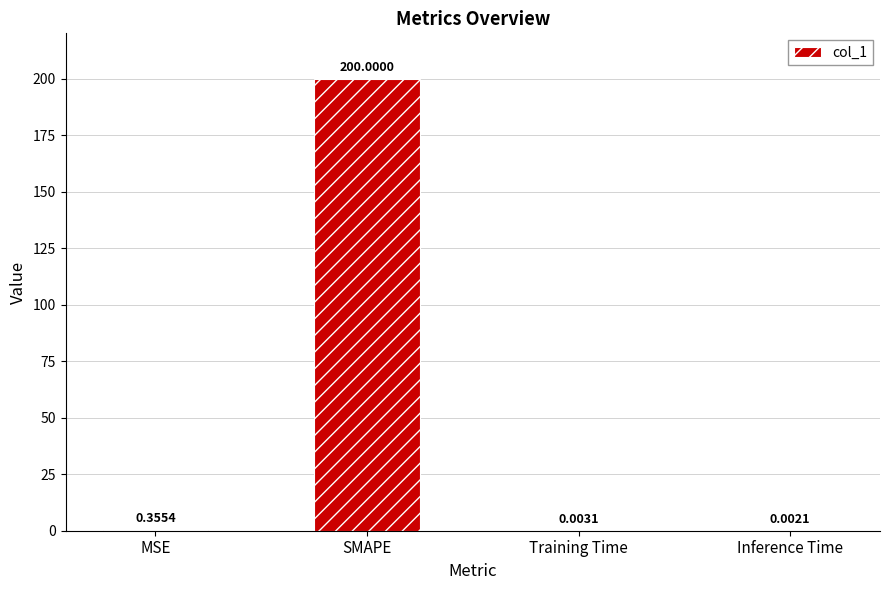

At which label is the value closest to 100?

MSE